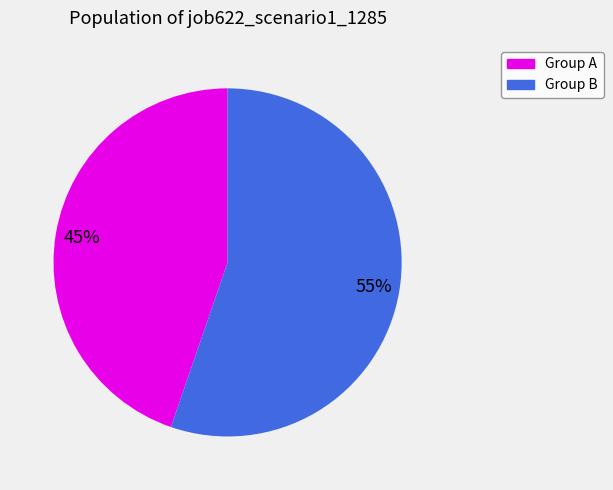

Does any single category account for the majority?

Yes